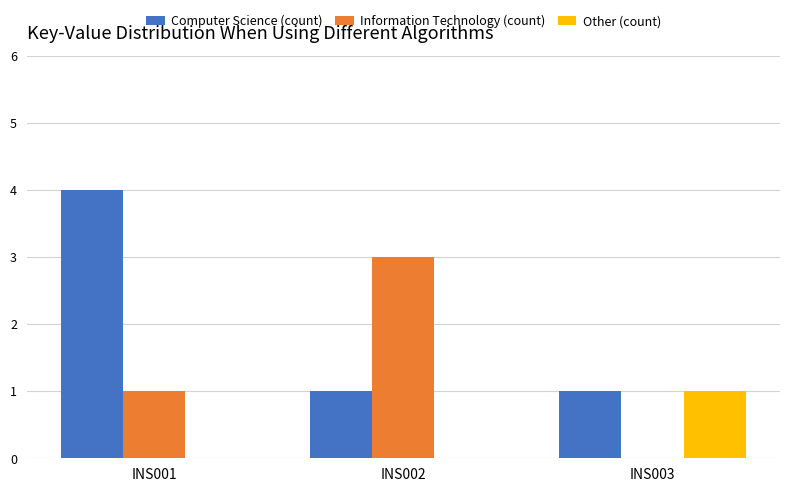

Is it true that Computer Science (count) equals 1 at INS002?

True